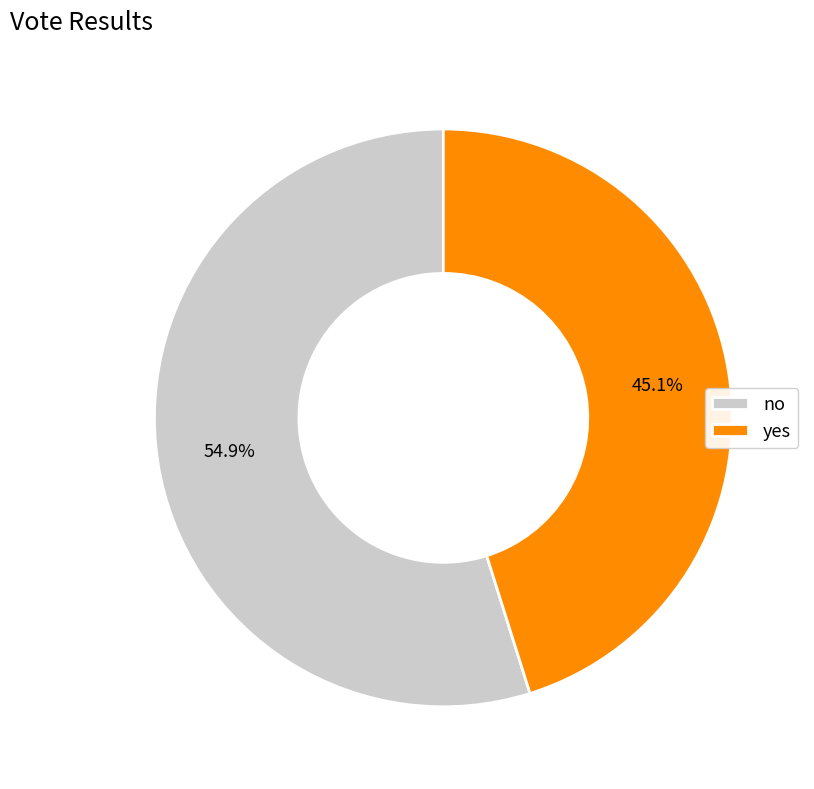

Does any single category account for the majority?

Yes